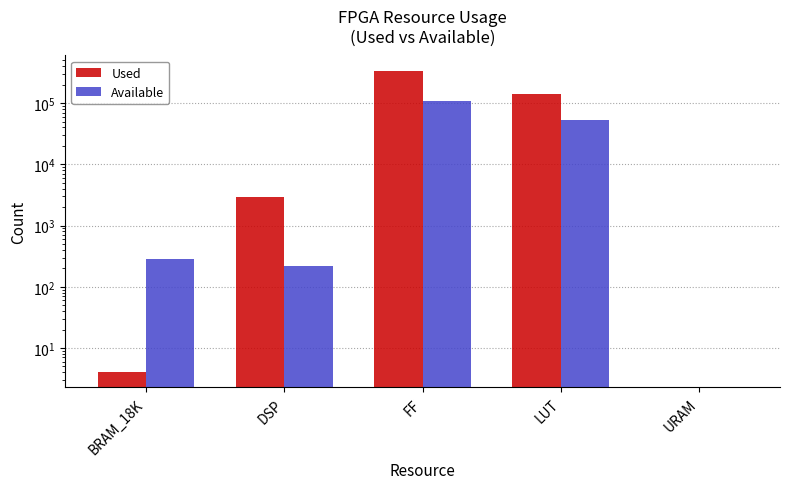

Reading right to left, transcribe all the data shown in this chart.

Used: URAM=0	LUT=138446	FF=339897	DSP=2974	BRAM_18K=4
Available: URAM=0	LUT=53200	FF=106400	DSP=220	BRAM_18K=280